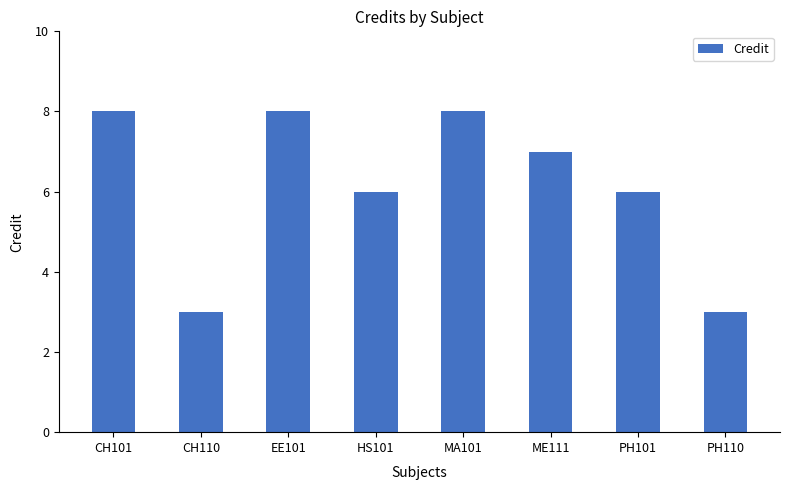

What is the maximum value shown in the chart?

8